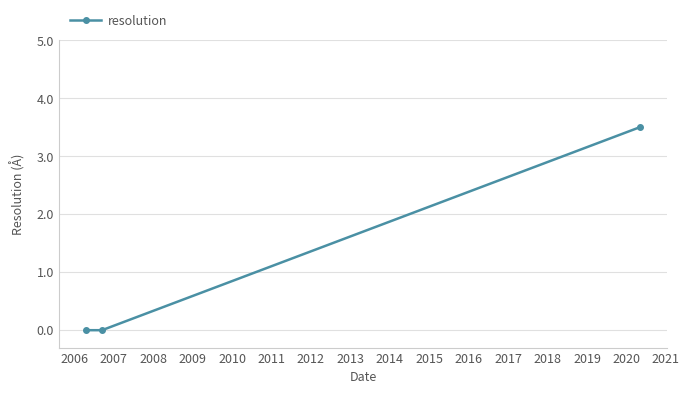

What is the maximum value shown in the chart?

3.5